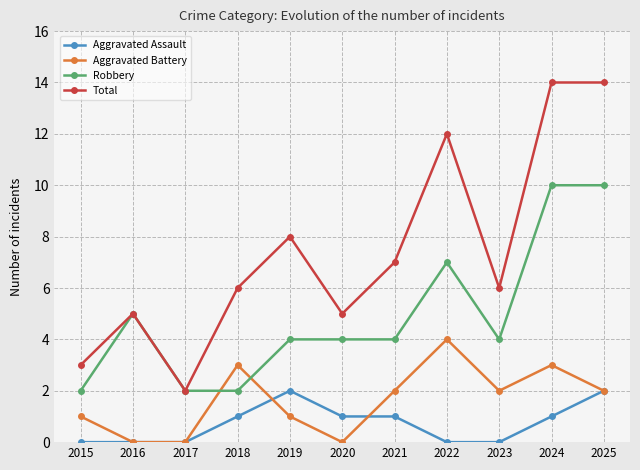

What is the spread (max minus min) of values at 2021?

6